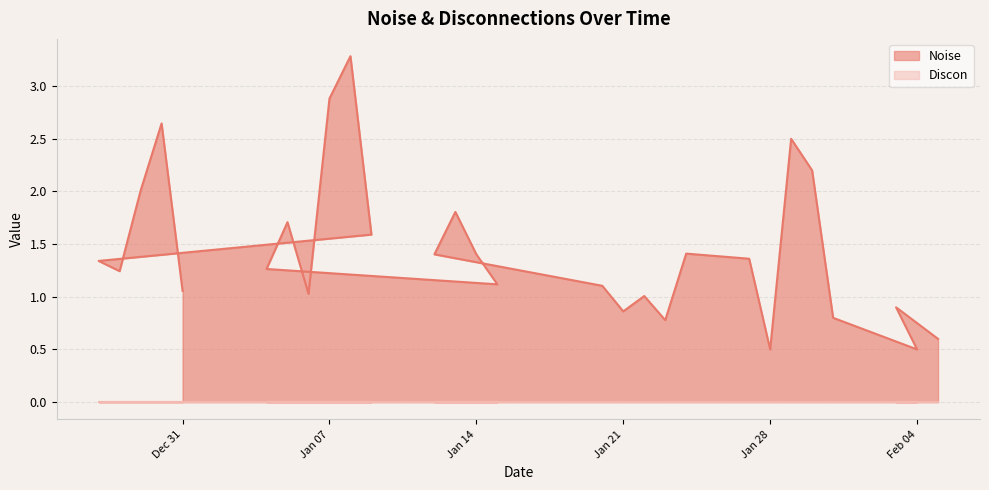

At which category does the data reach its first local peak?

2024-12-30